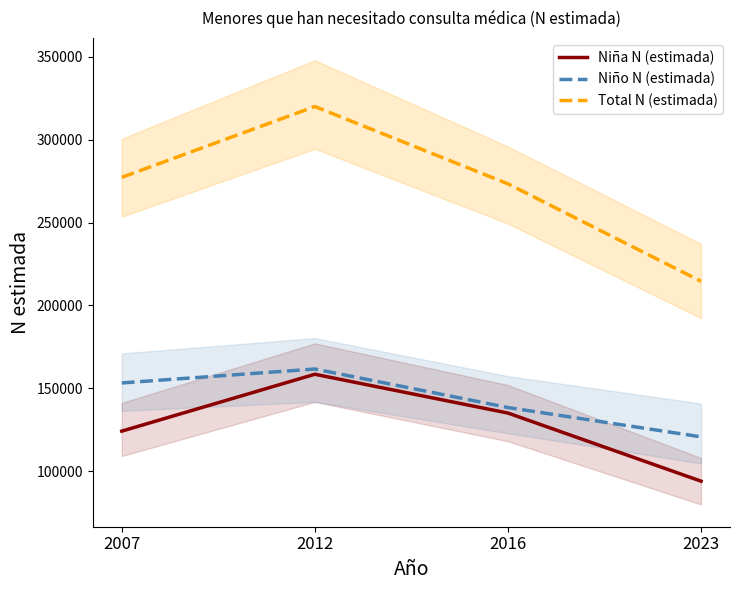

True or false: Total N (estimada) and Niño N (estimada) intersect in this chart.

False